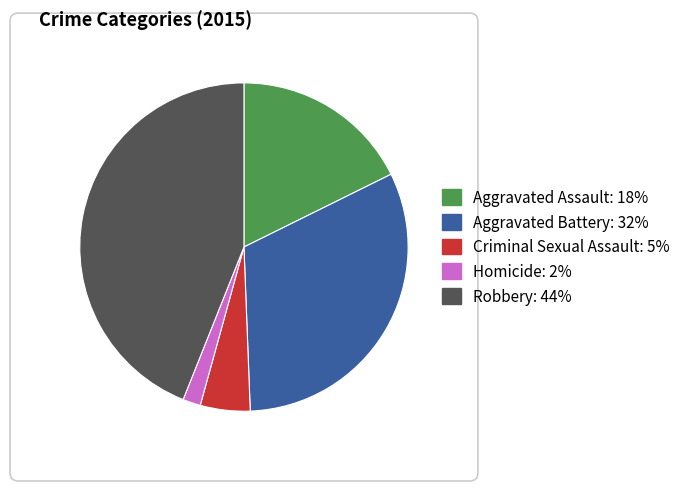

What is the total percentage of Aggravated Assault and Criminal Sexual Assault?

22.6%